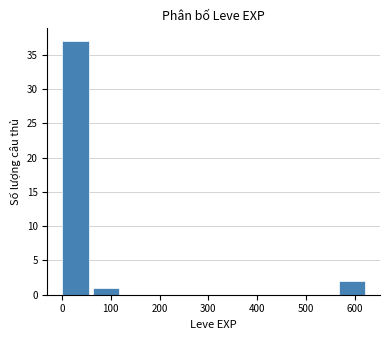

Reading left to right, list every bar in this chart as the range it spans on the x-axis followed by its height. Neither the bar edges nor the heights are printed on the chart, so give them approximately, as read against the axes.

0 to 60: 37
60 to 130: 1
130 to 190: 0
190 to 250: 0
250 to 320: 0
320 to 380: 0
380 to 440: 0
440 to 500: 0
500 to 570: 0
570 to 630: 2